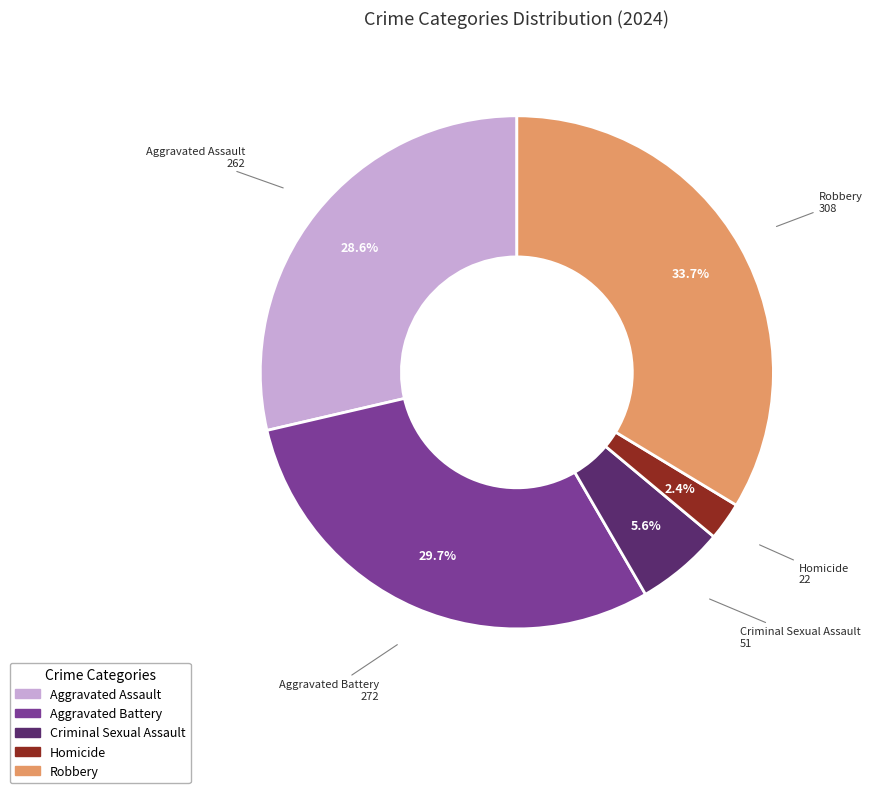

Which has a higher value, Robbery or Homicide?

Robbery